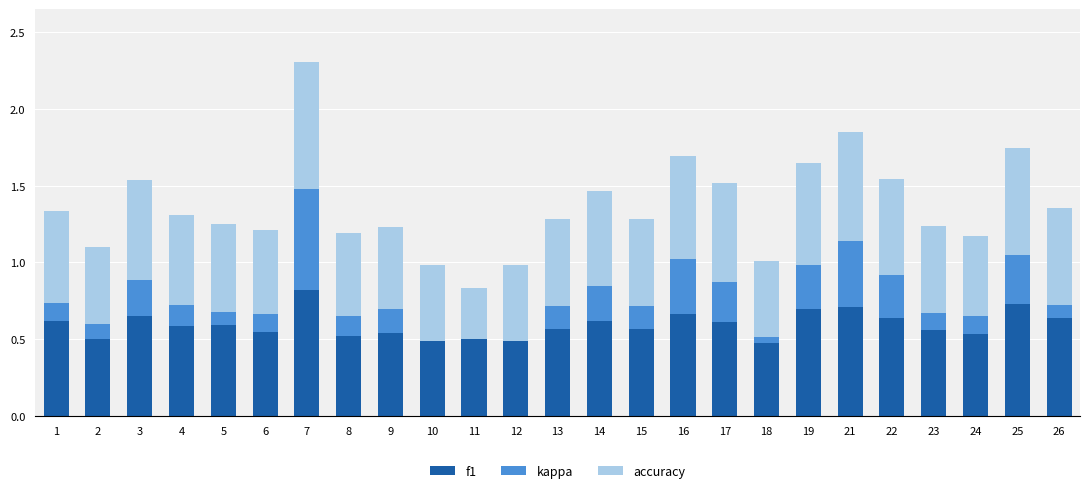

What is the total value across all series at 8?

1.2